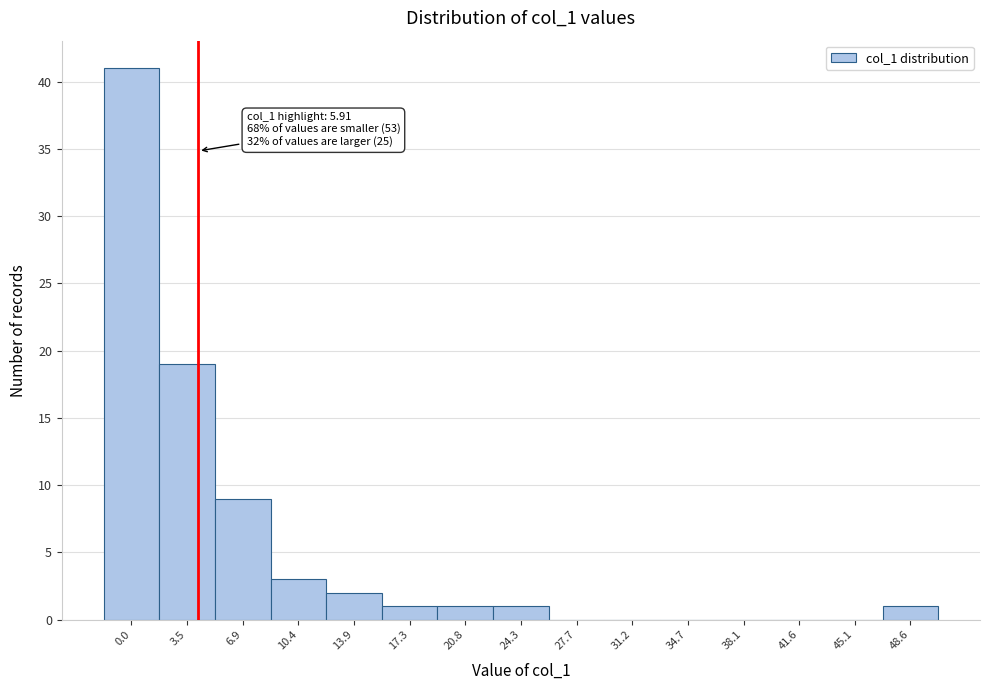

Reading right to left, what are all the values shown in this chart?

48.6=1	45.1=0	41.6=0	38.1=0	34.7=0	31.2=0	27.7=0	24.3=1	20.8=1	17.3=1	13.9=2	10.4=3	6.9=9	3.5=19	0.0=41